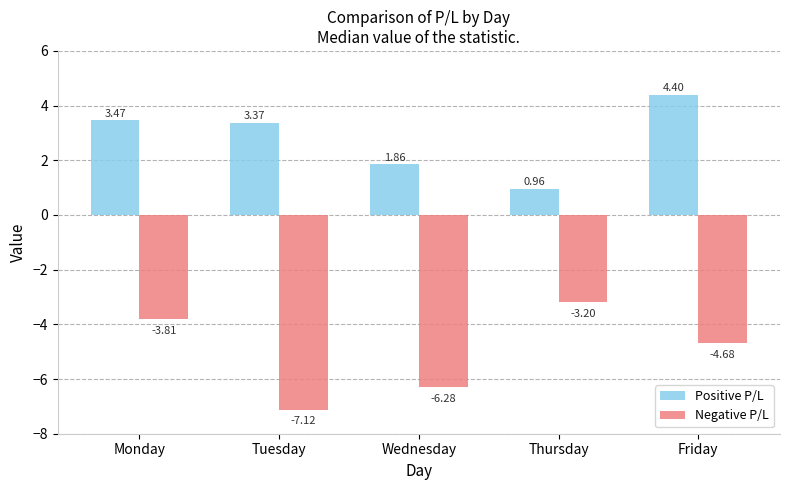

Which series has the largest total across all categories?

Positive P/L